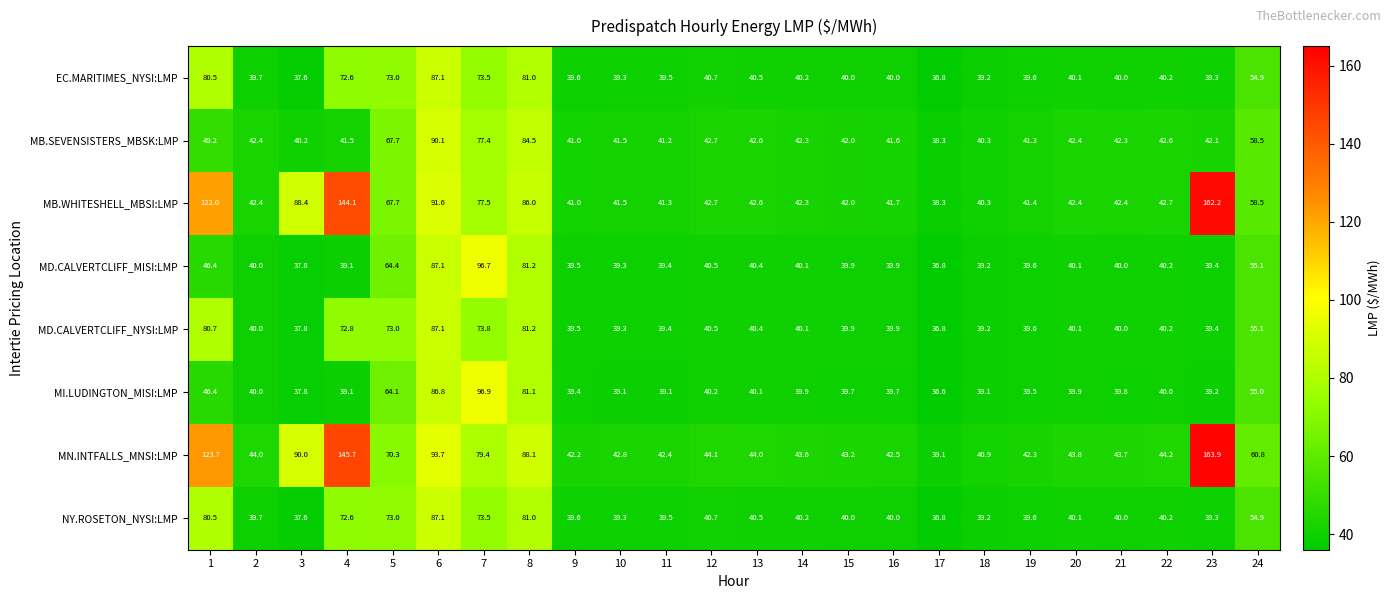

The NY.ROSETON_NYSI:LMP series shows 19.6 at 22. True or false?

False